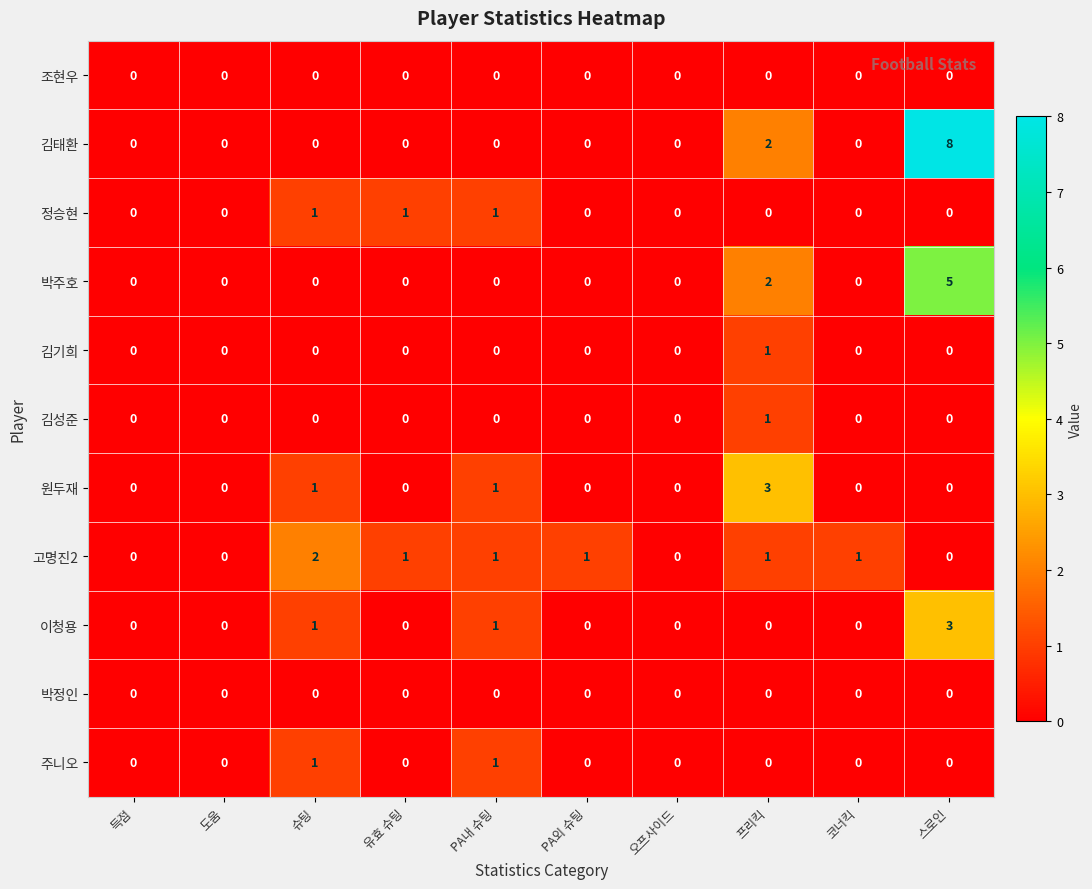

What is the greatest value displayed?

8